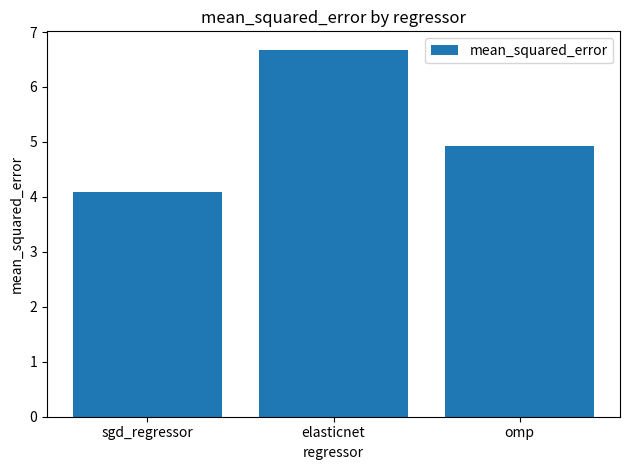

Are the bars grouped side by side (vs. stacked)?

No